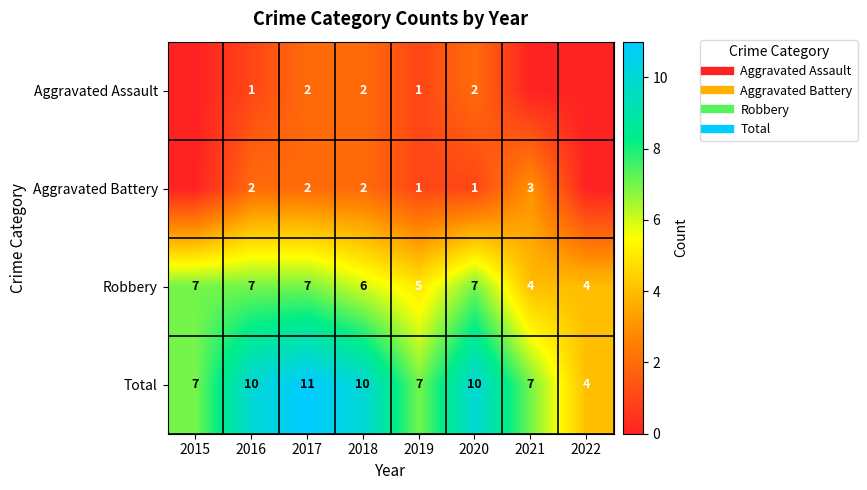

At which label is Aggravated Assault closest to 1?

2016